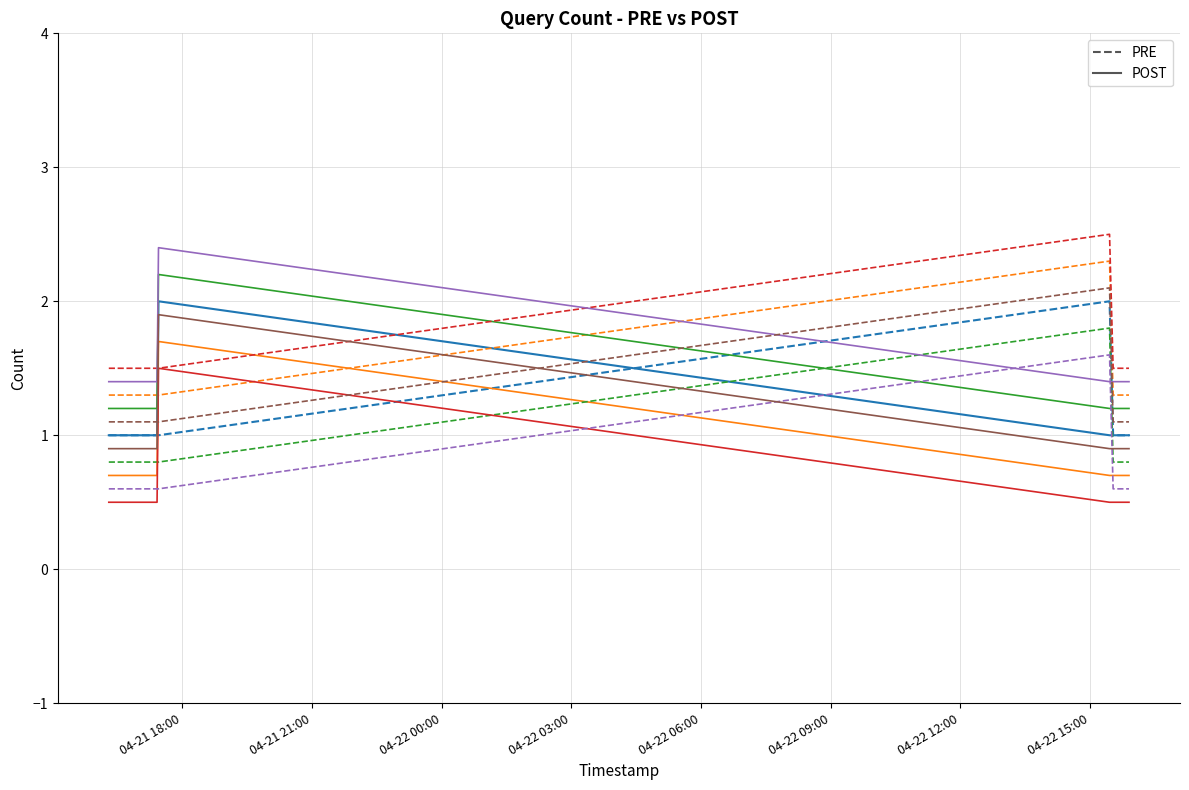

What is the maximum value shown in the chart?

2.5